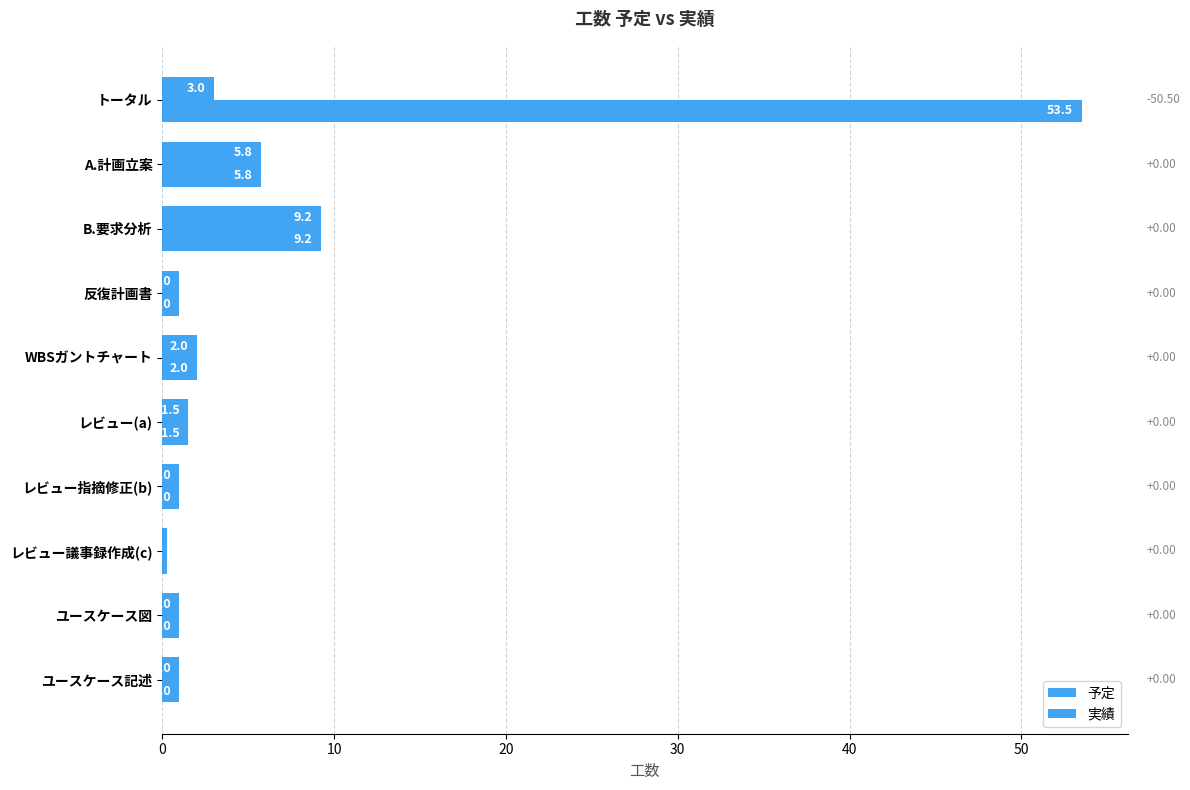

Count the number of categories in the chart.

10